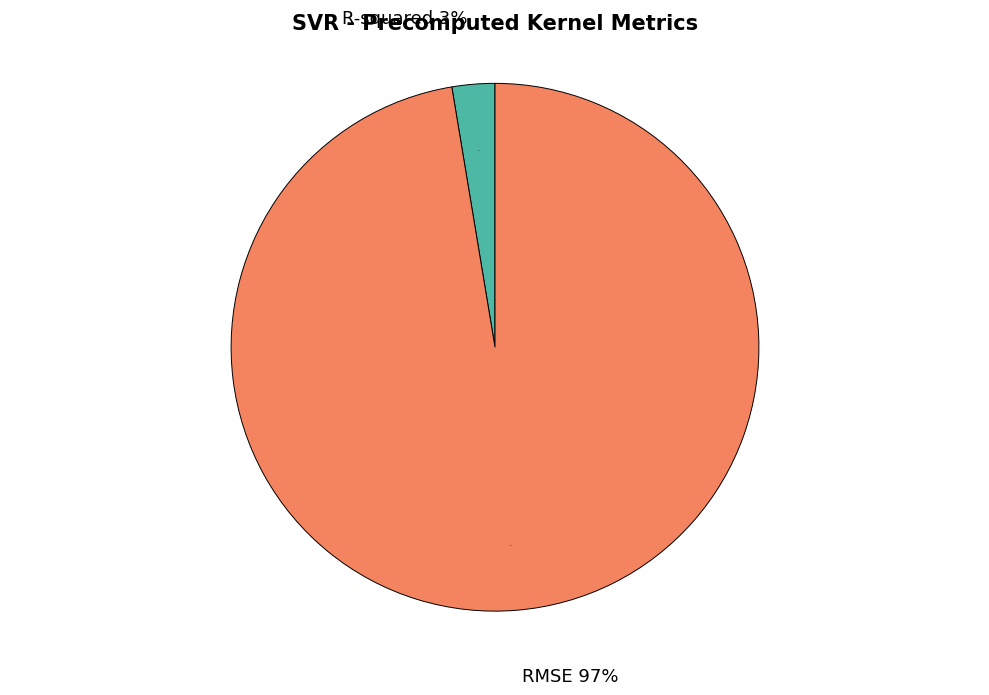

Does RMSE represent more than half of the total?

Yes